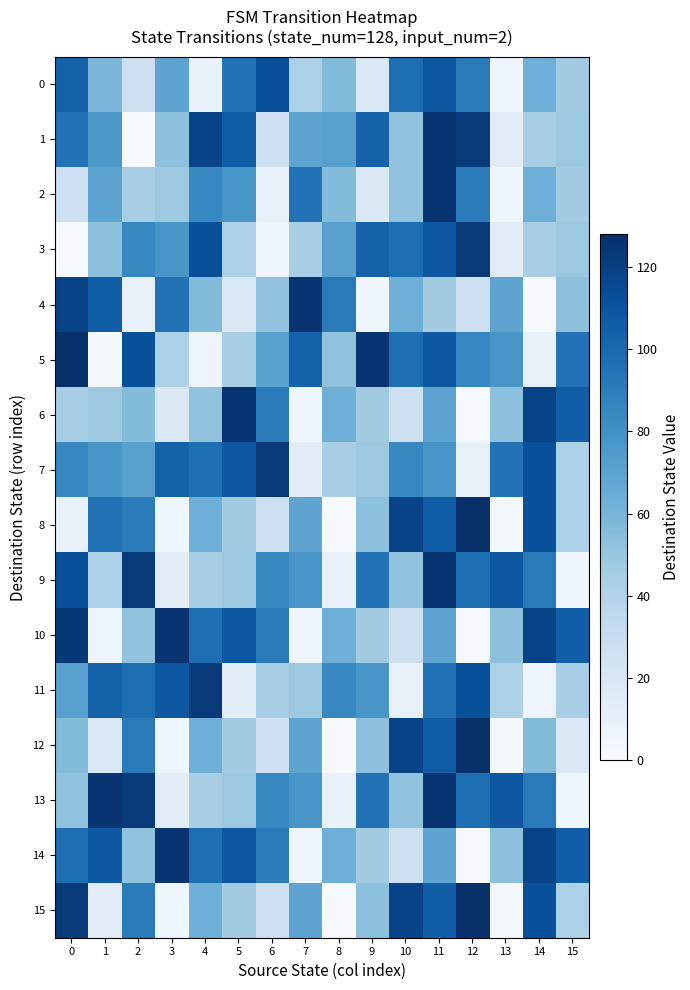

Which series has the largest total across all categories?

7